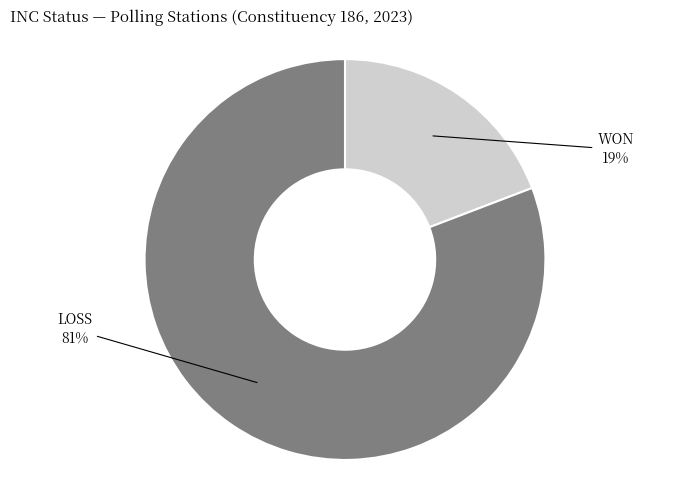

How many slices are in this pie chart?

2